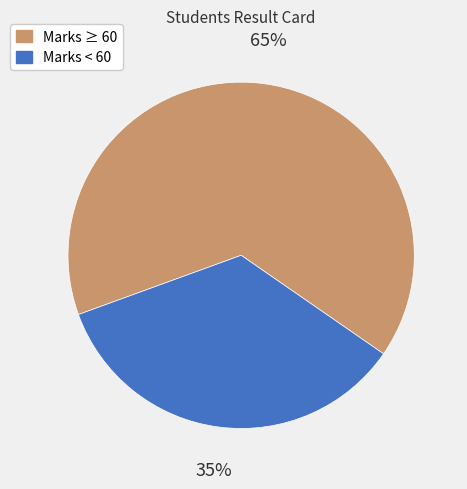

True or false: Marks ≥ 60 accounts for 65% of the total.

True